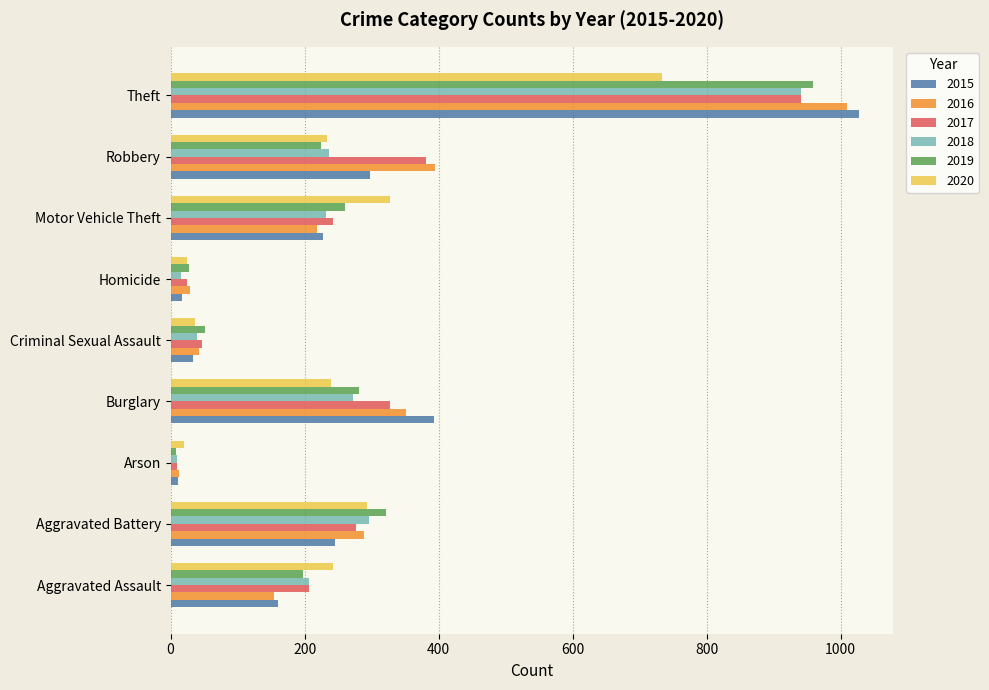

Is the value of 2018 at Aggravated Assault greater than the value of 2015 at Theft?

No